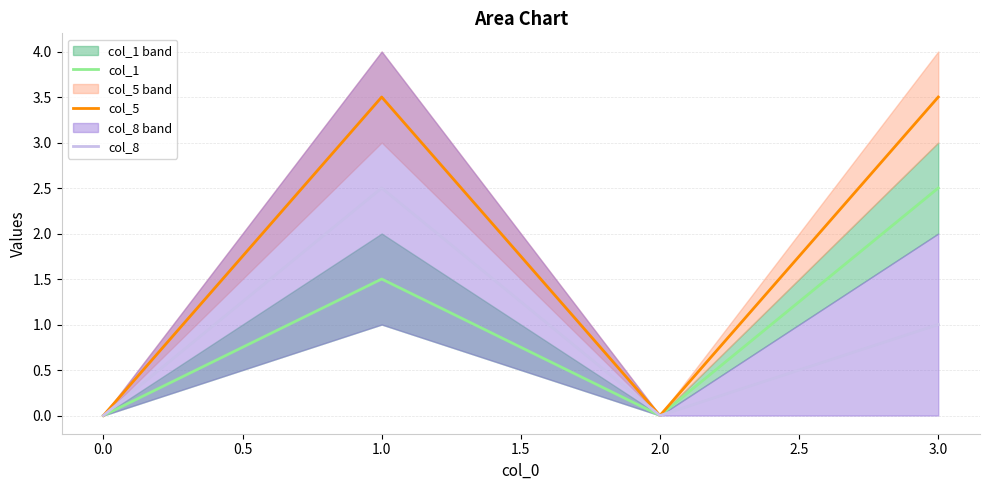

True or false: col_1 and col_8 intersect in this chart.

False